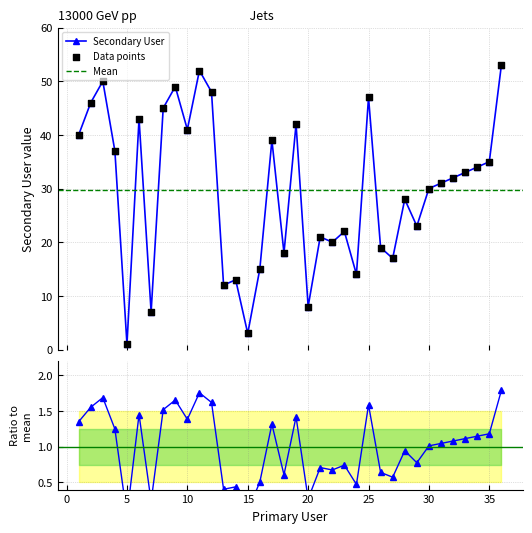

What is the change in value from 15 to 36?

+50